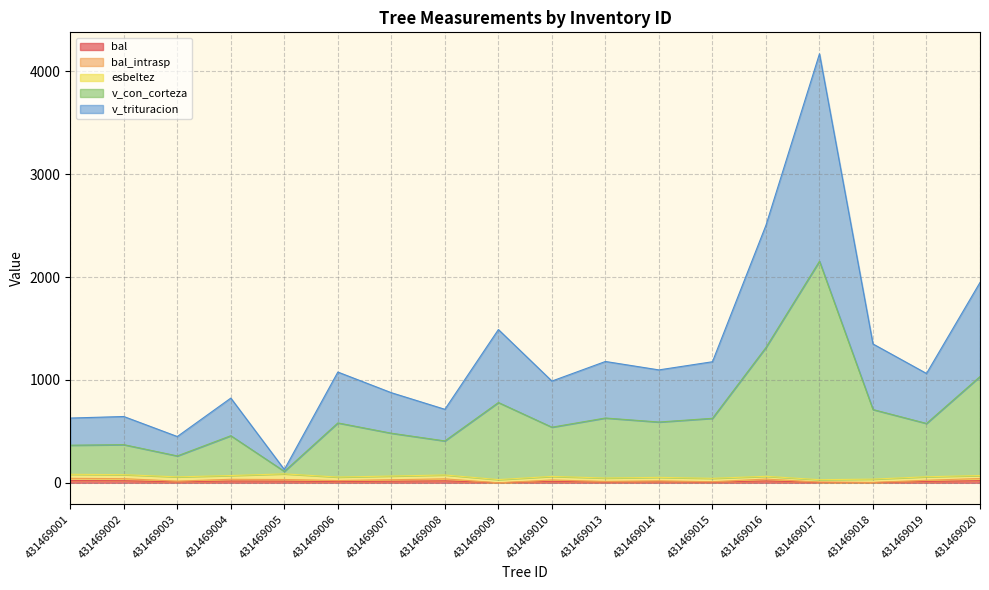

What is the difference between the highest and lowest values at 431469018?

1347.6